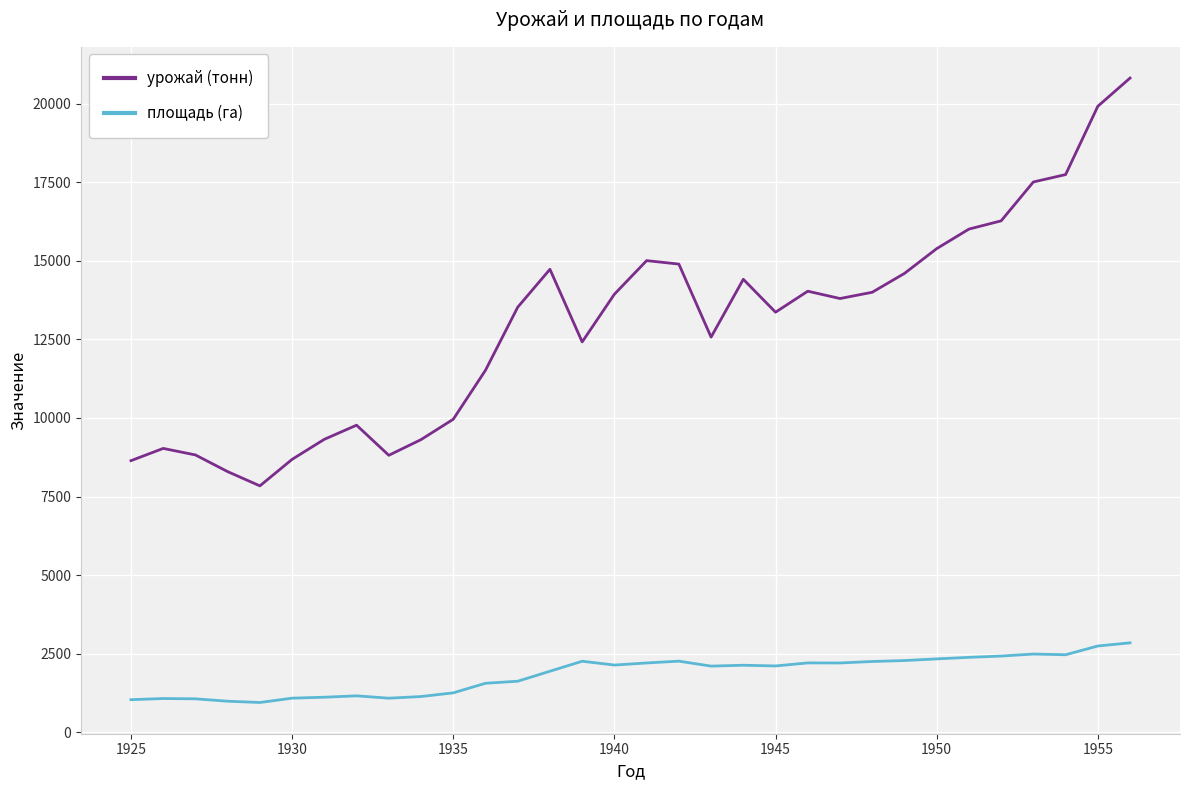

True or false: урожай (тонн) and площадь (га) intersect in this chart.

False